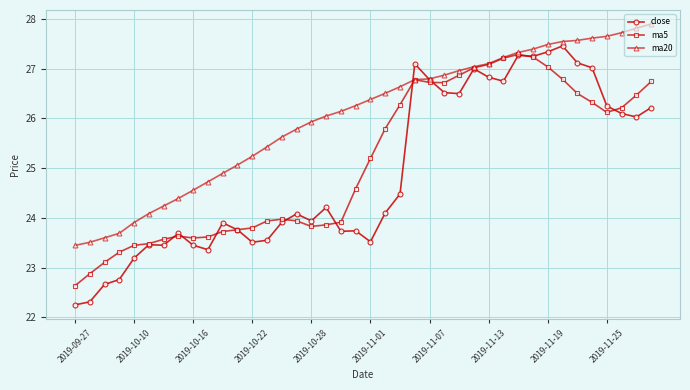

How many series are shown in this chart?

3